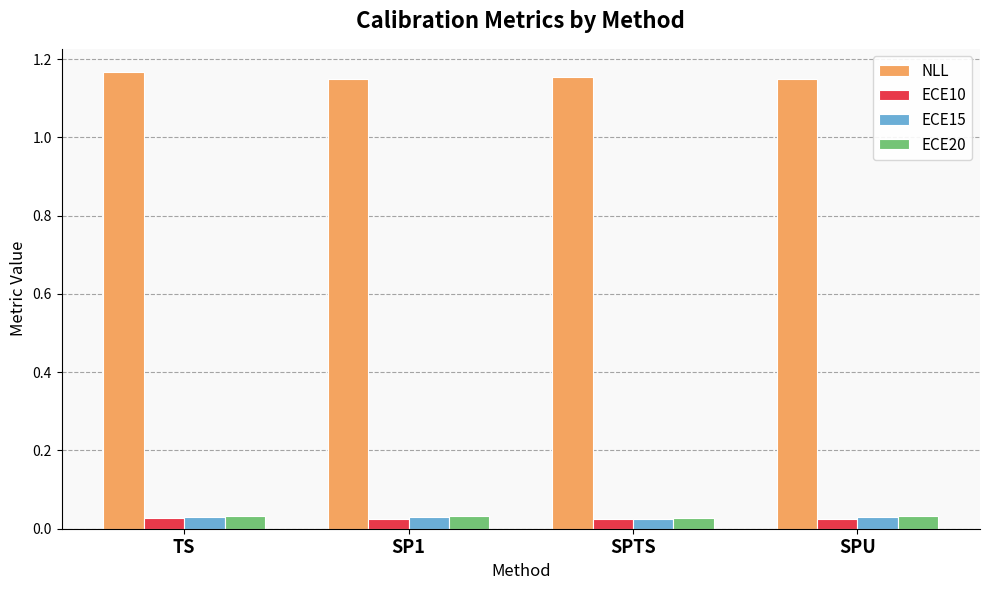

Is the value of ECE10 at SPU greater than the value of NLL at SPU?

No